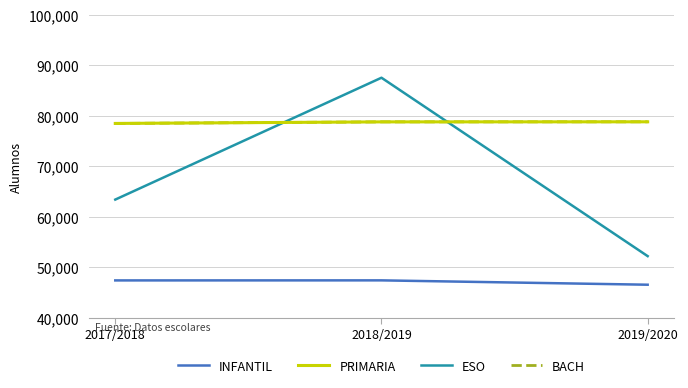

Does the chart have visible grid lines?

Yes